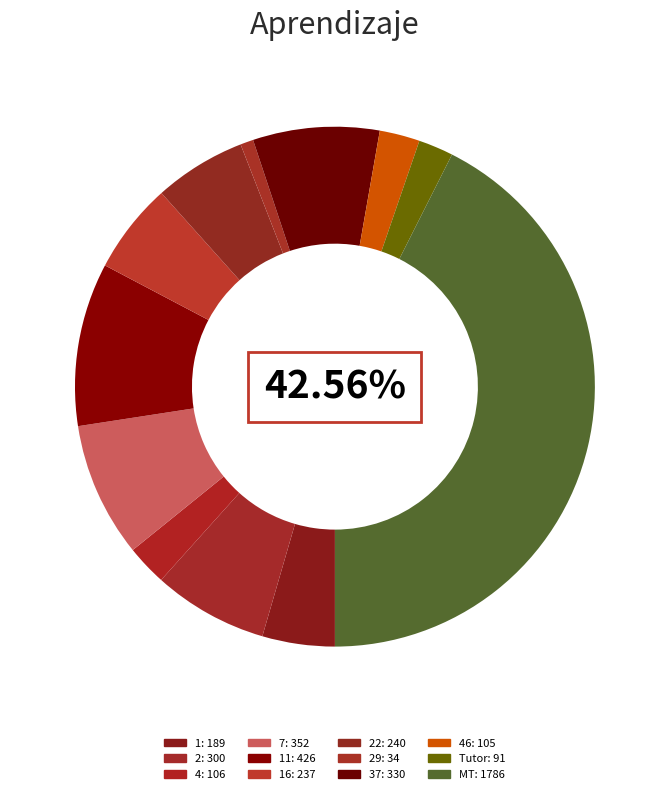

How many segments does this pie chart have?

12